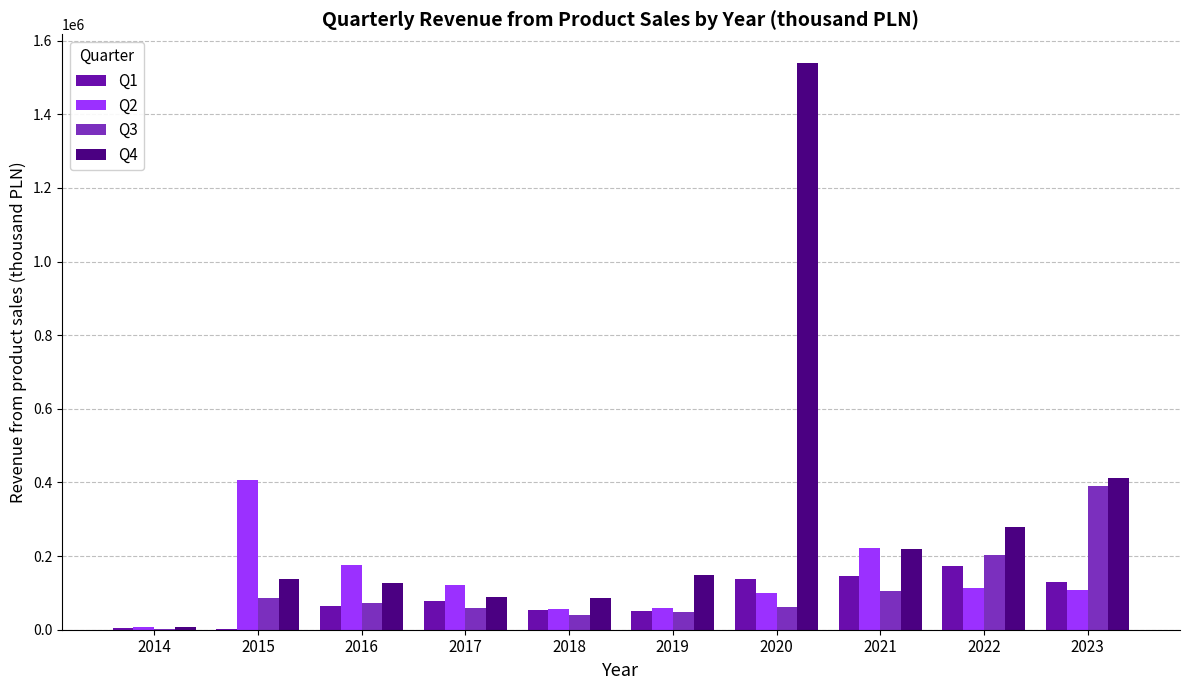

Which series changed the most between 2021 and 2023?

Q3